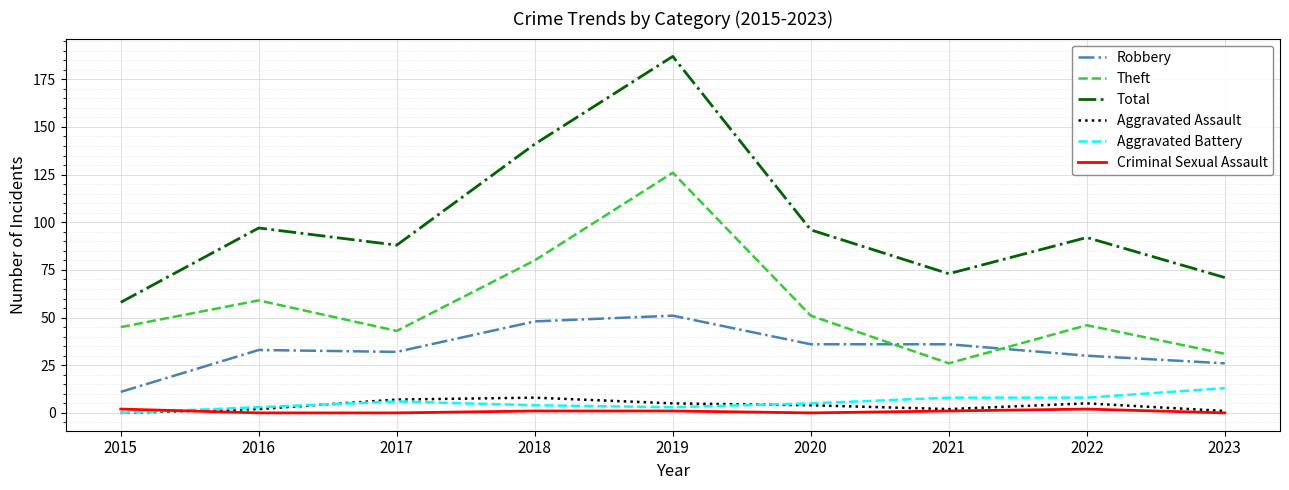

Is the value of Aggravated Assault at 2018 greater than the value of Criminal Sexual Assault at 2018?

Yes